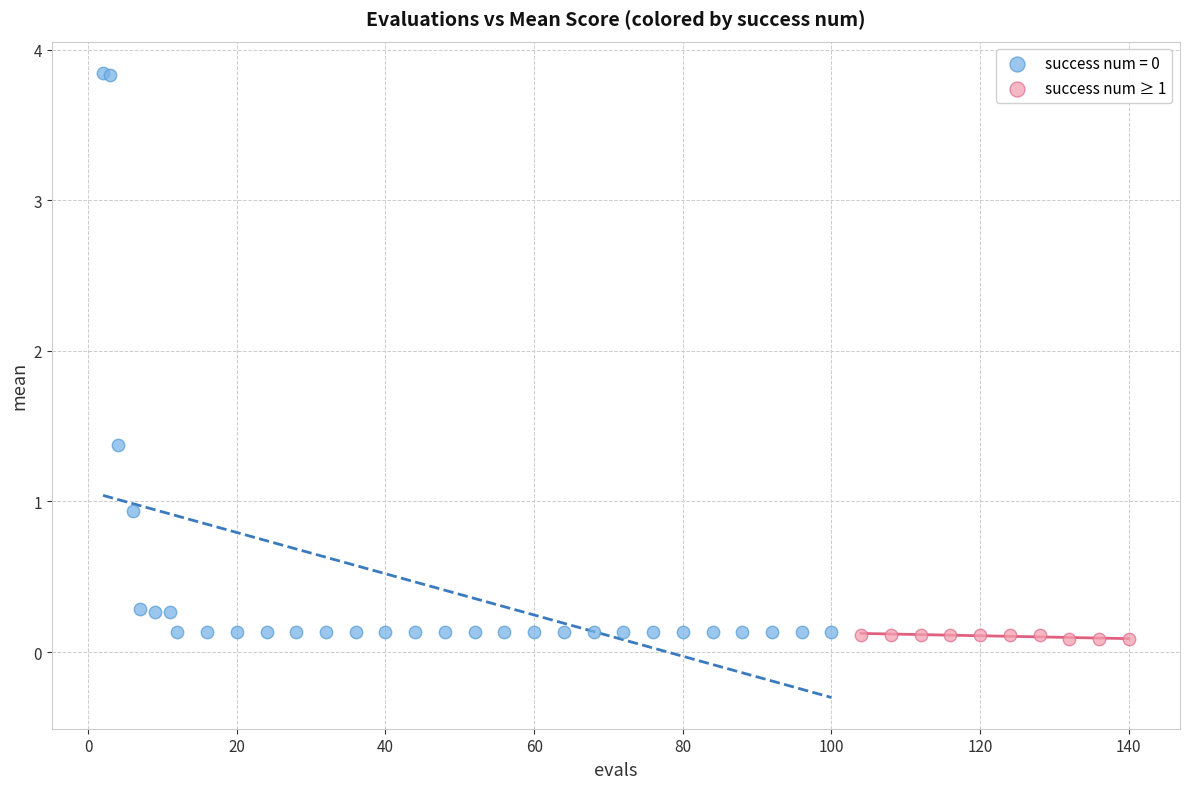

Which series has the largest Y range (max minus min)?

success num = 0